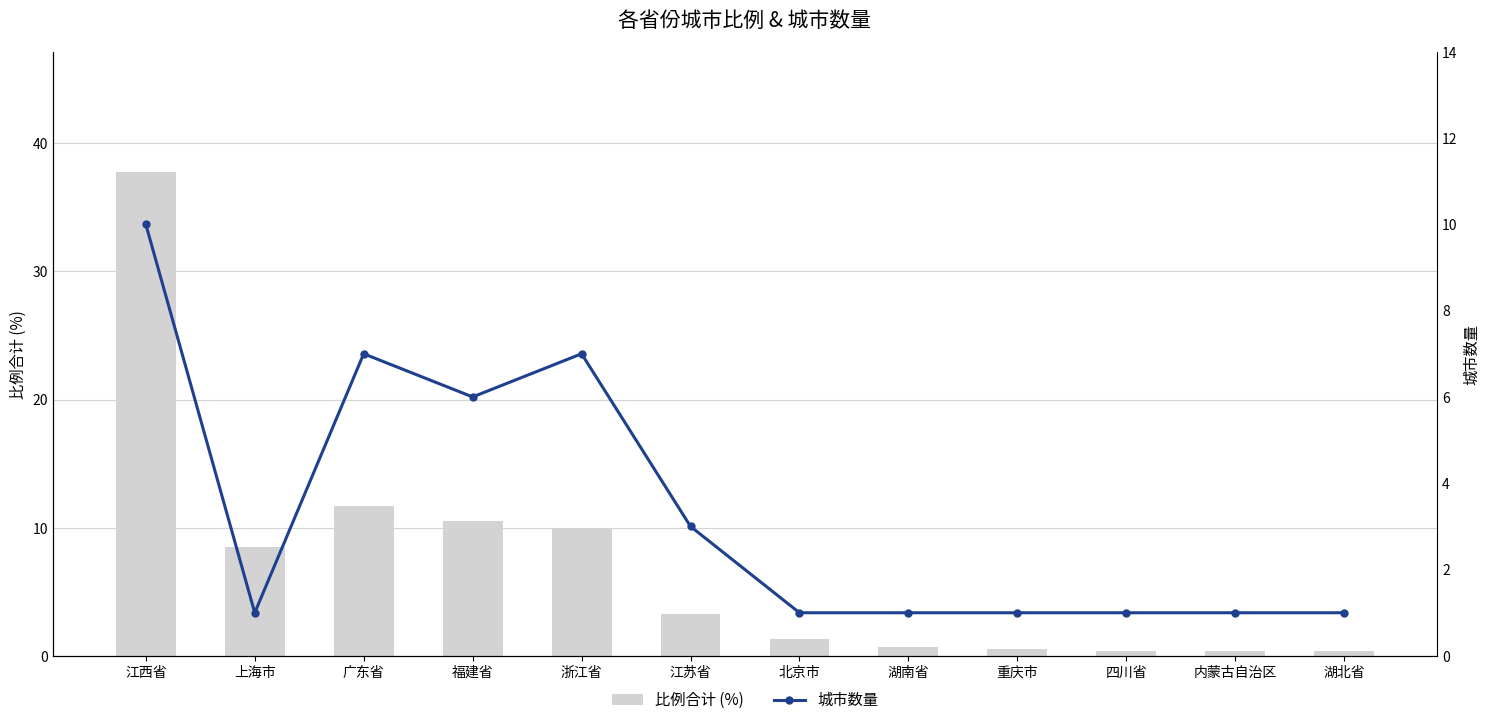

At which label is 城市数量 closest to 5?

福建省